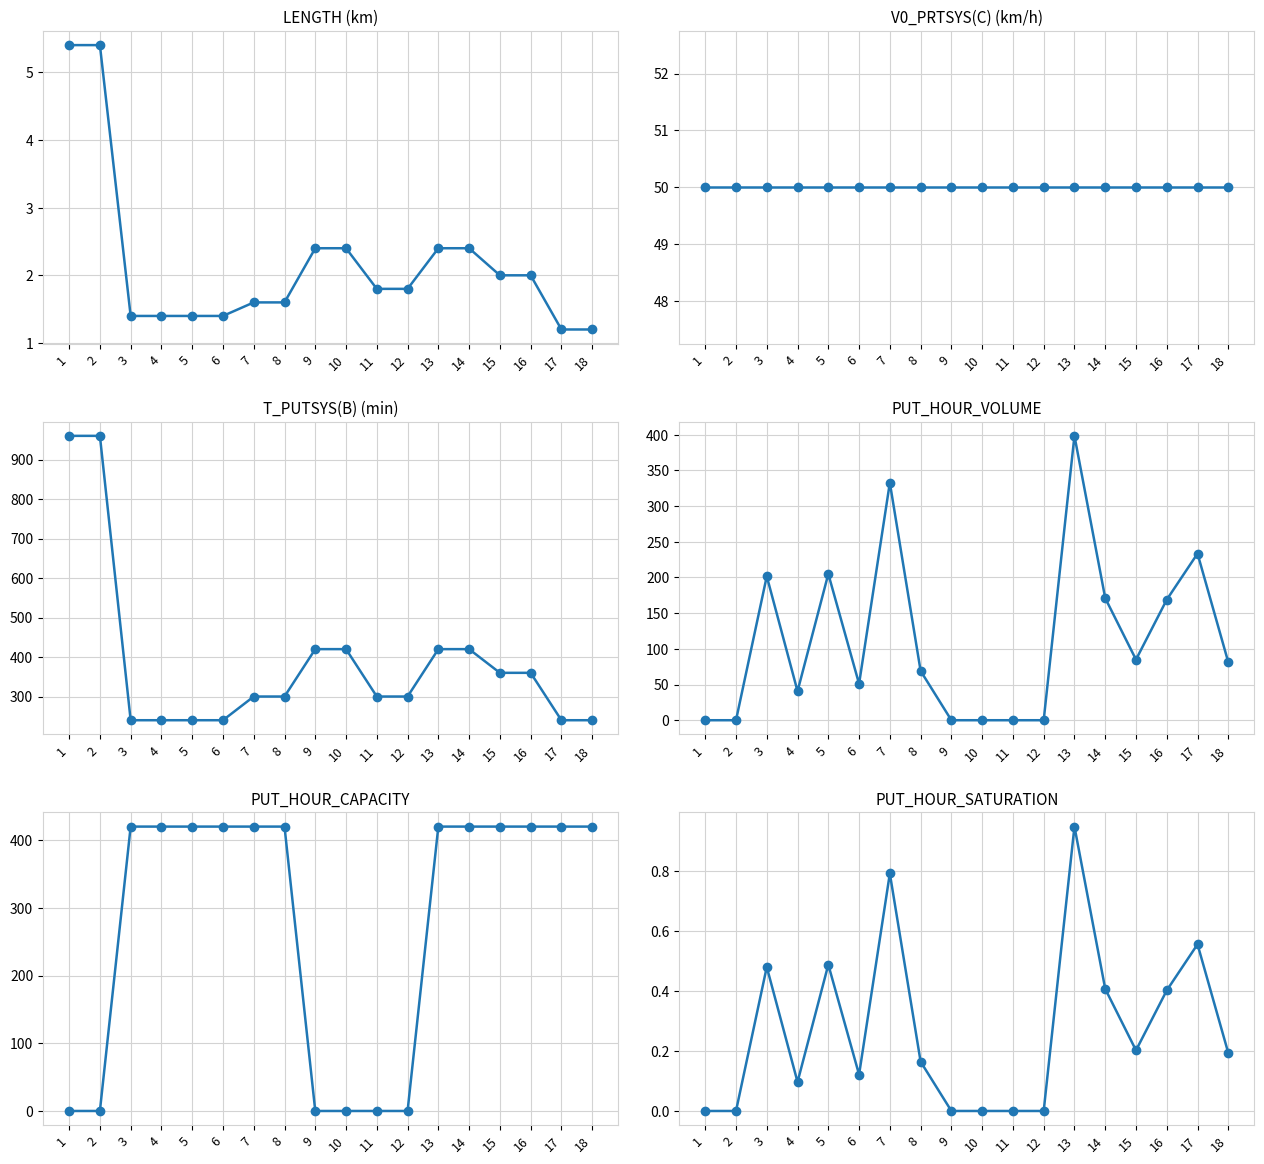

Which has a higher value, 3 or 2?

2